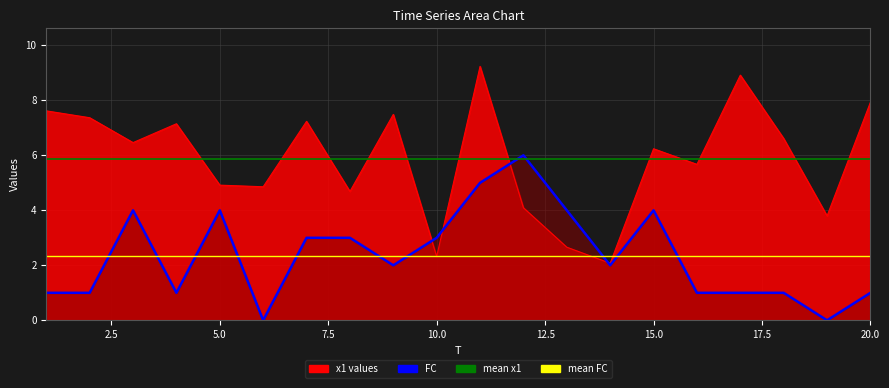

Which series has the largest total across all categories?

x1